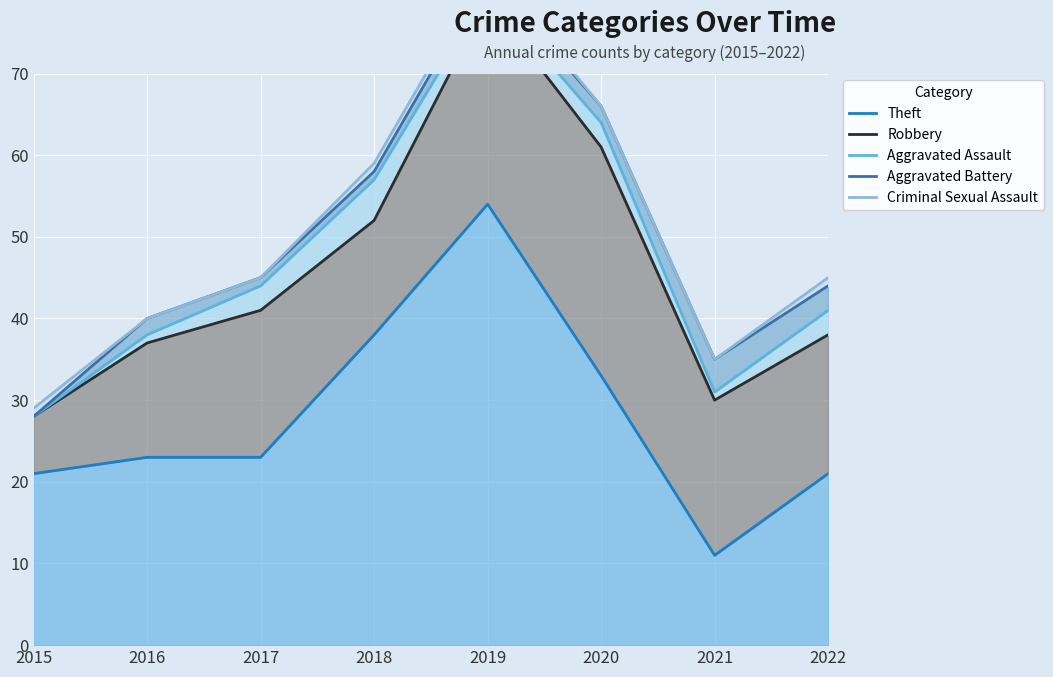

Which category has the lowest value in the Criminal Sexual Assault series?

2015